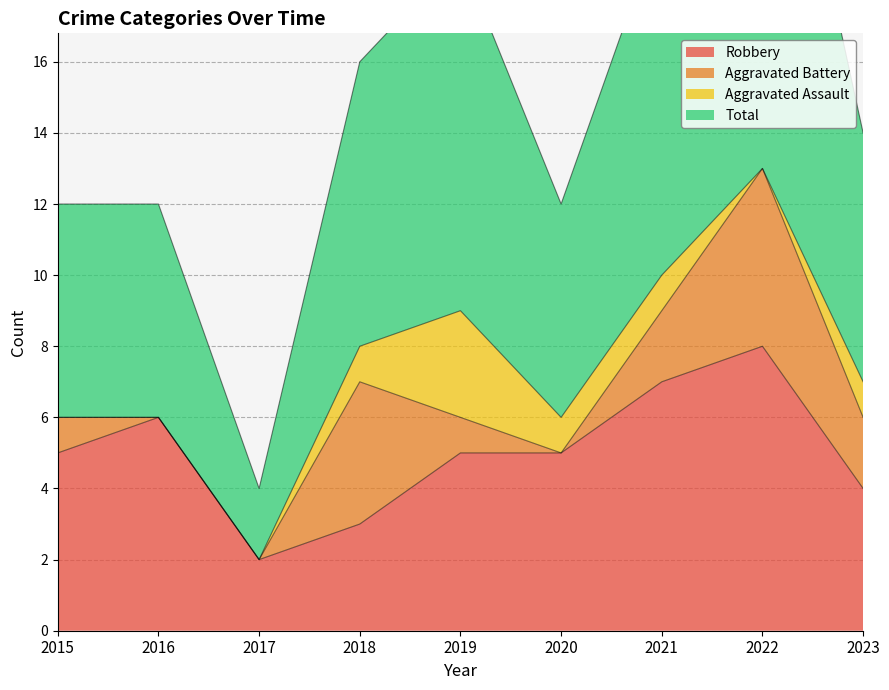

Is it true that Robbery equals 8 at 2022?

True